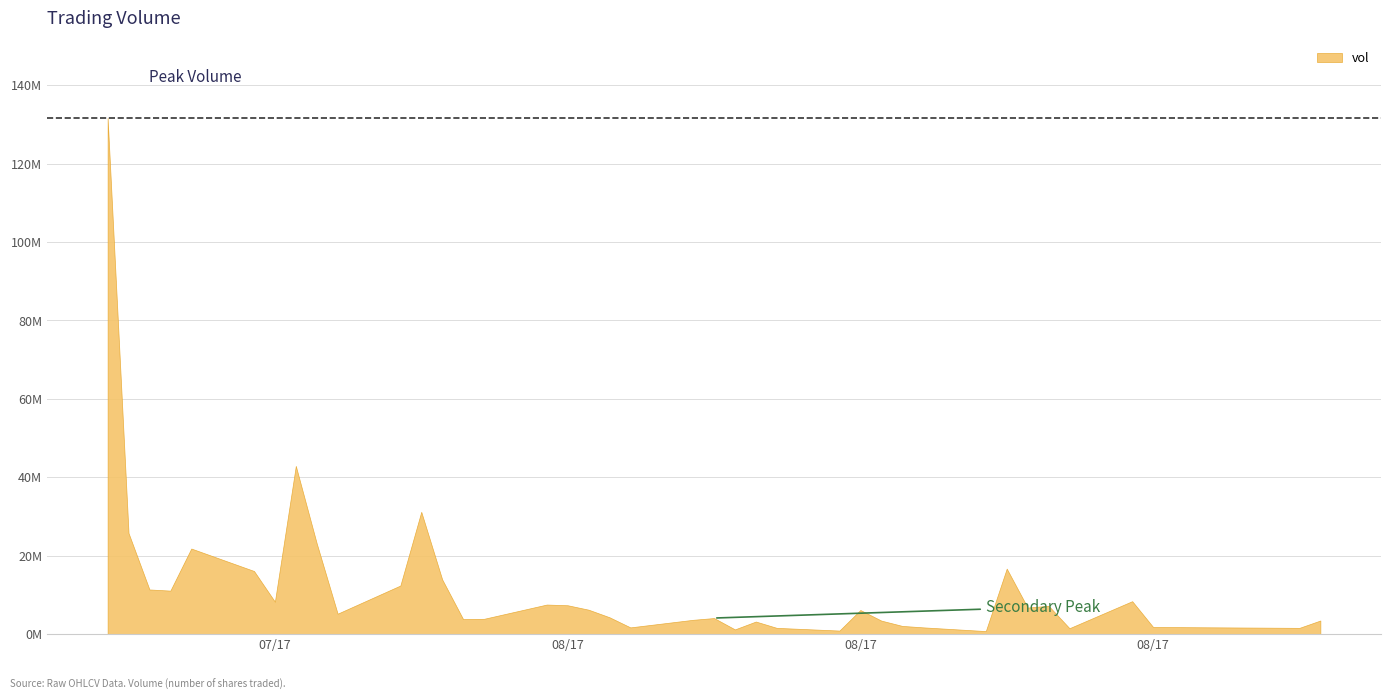

How many points are lower than both their immediate neighbors (excluding endpoints)?

11